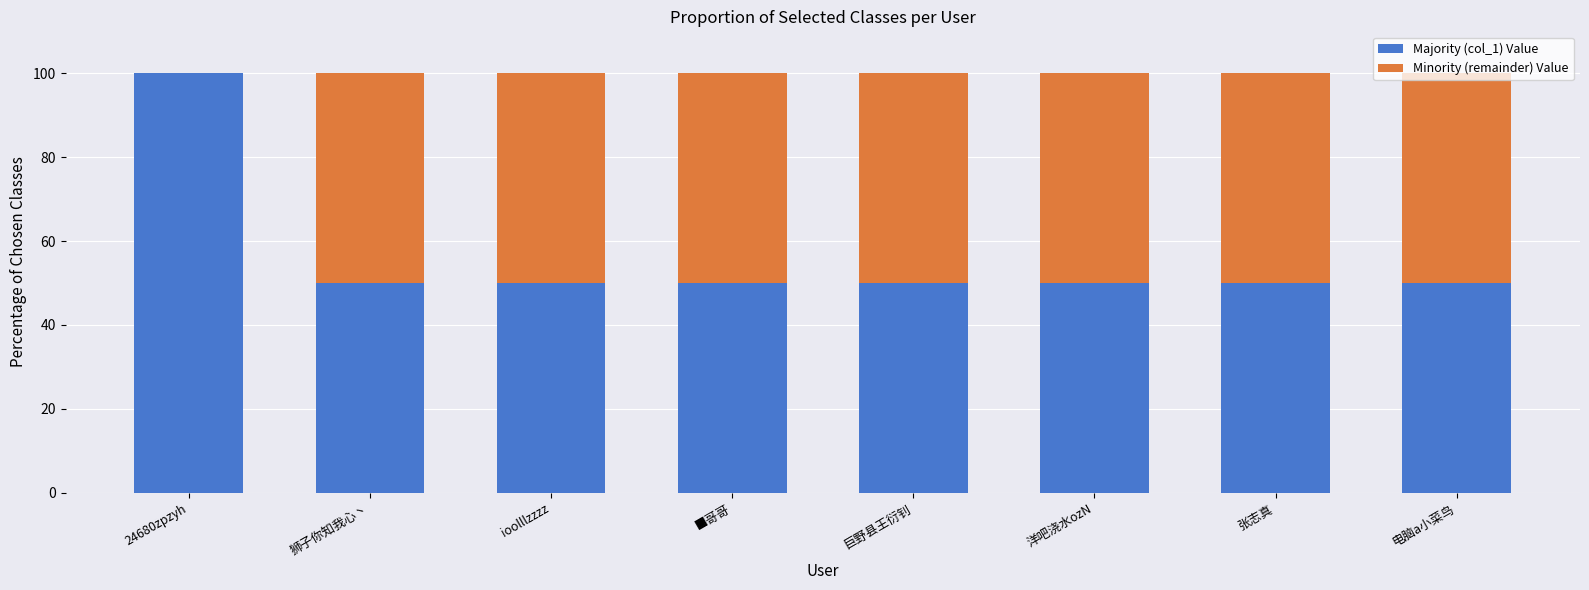

Which category has the highest value in the Majority (col_1) Value series?

24680zpzyh